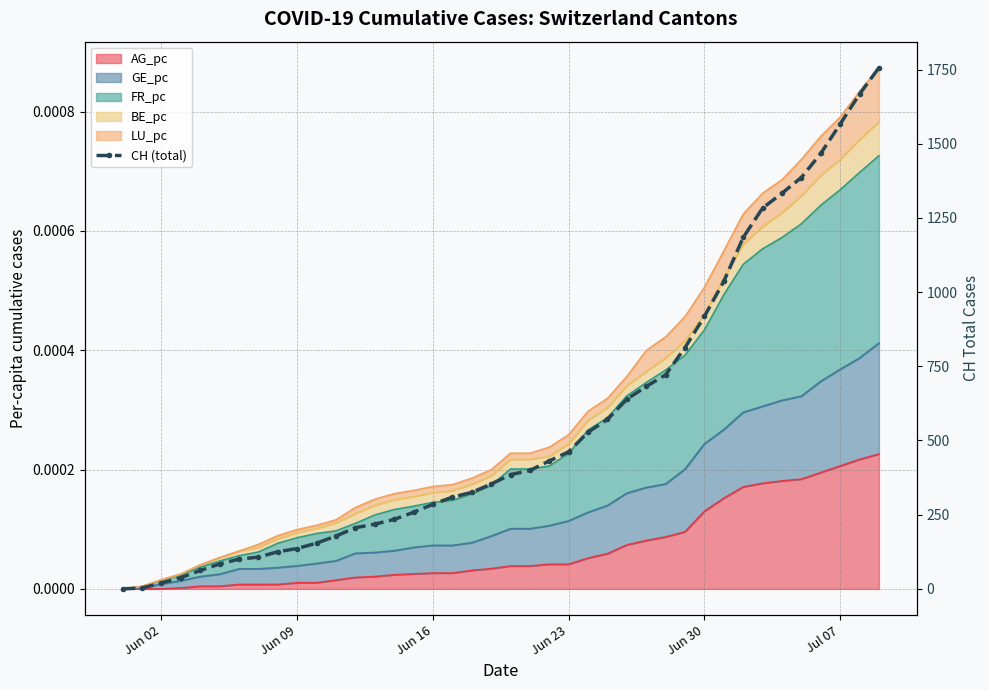

The value at 33 is 311. True or false?

False